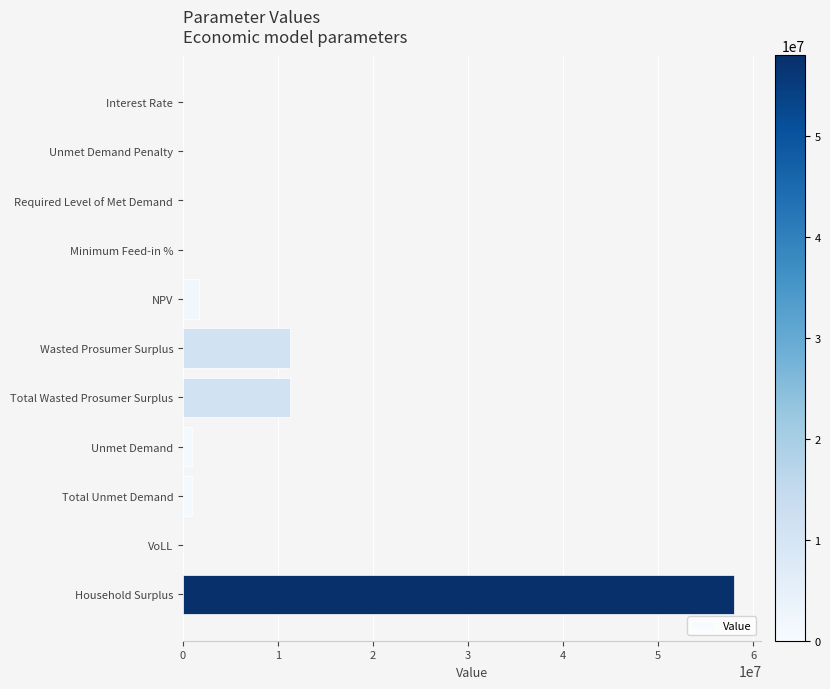

True or false: the data shows 40126055.1 at Required Level of Met Demand.

False